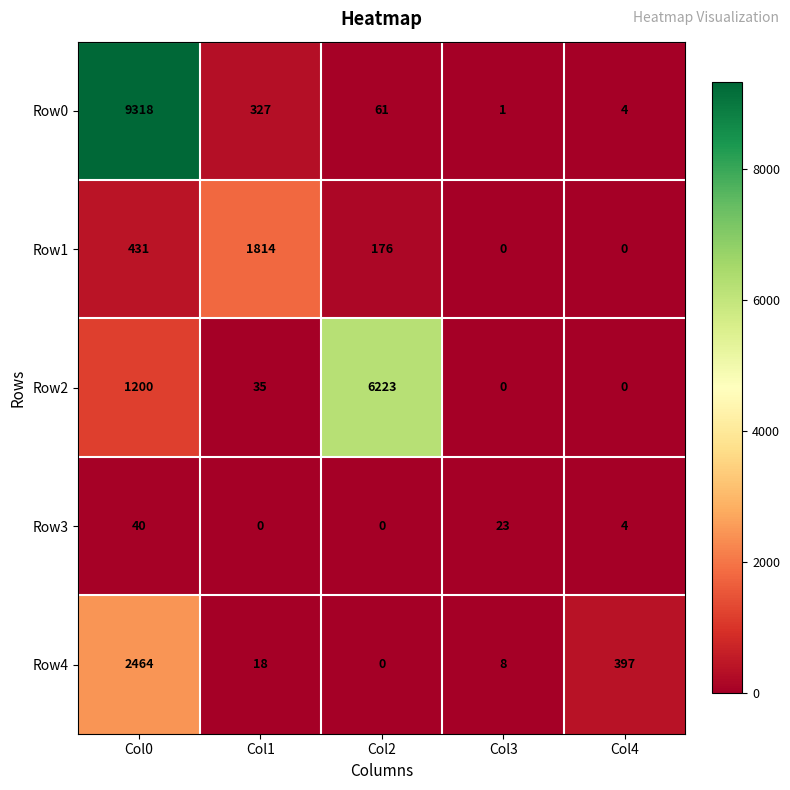

What is the sum of the Row4 values at Col4 and Col3?

405